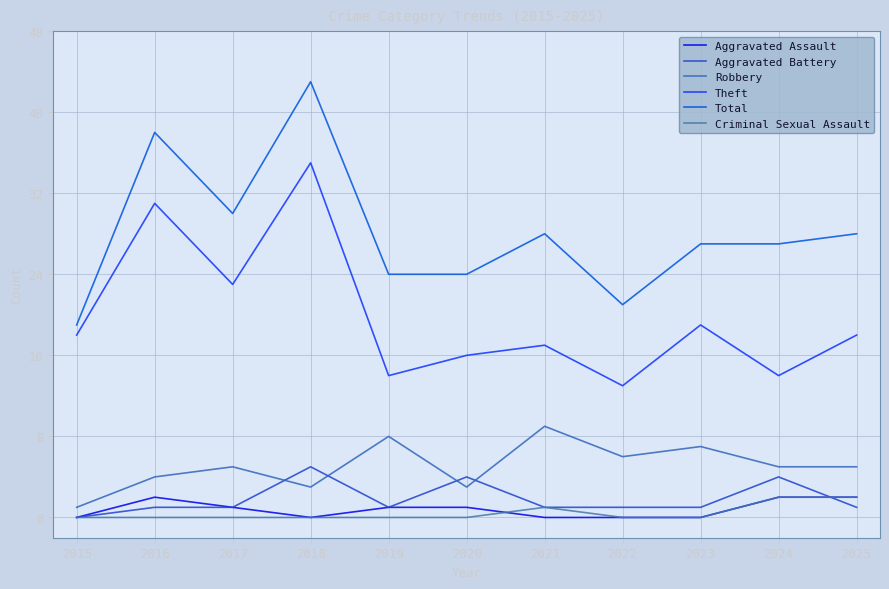

What is the value of the Total point at the 3rd from the left?

30